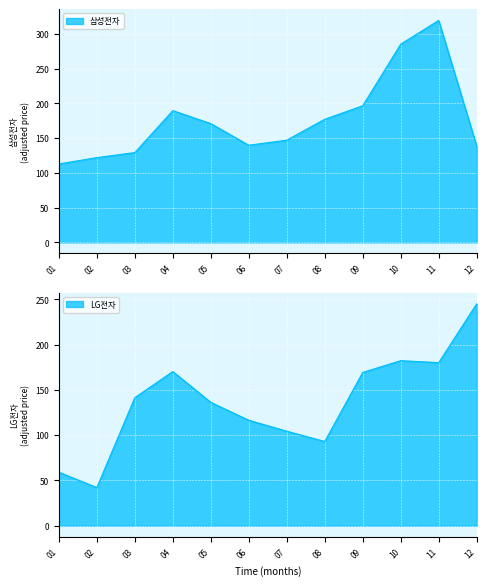

What is the lowest value of the LG전자 series?

42.2